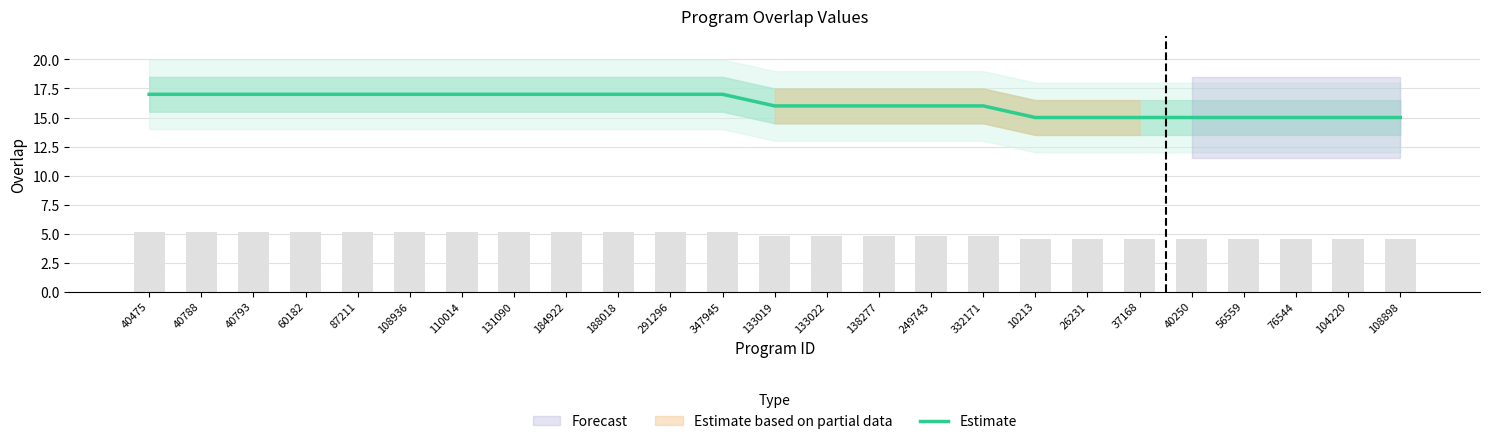

Reading left to right, list all the values displayed in this chart.

17	17	17	17	17	17	17	17	17	17	17	17	16	16	16	16	16	15	15	15	15	15	15	15	15